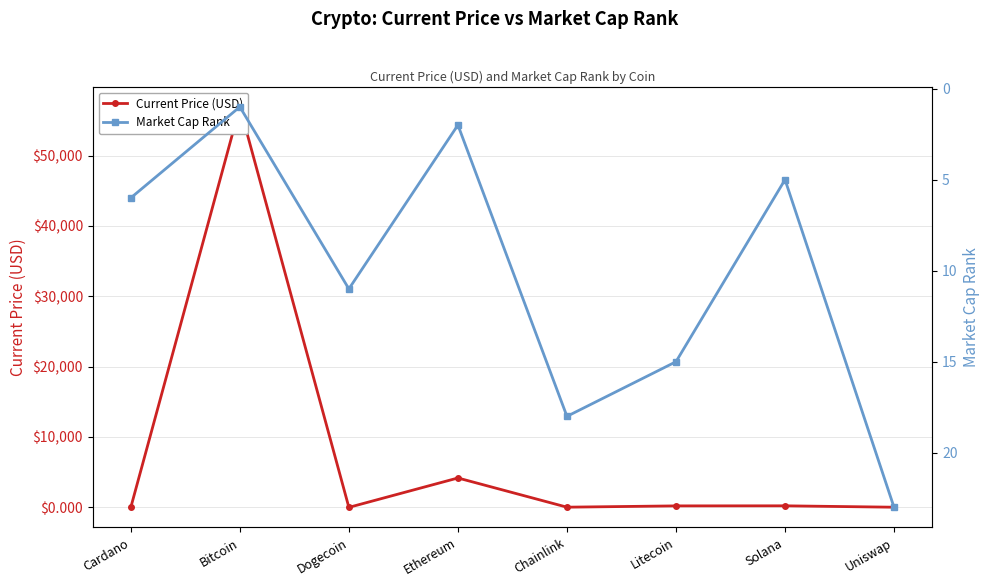

Between Bitcoin and Uniswap, which series saw the biggest shift?

Current Price (USD)